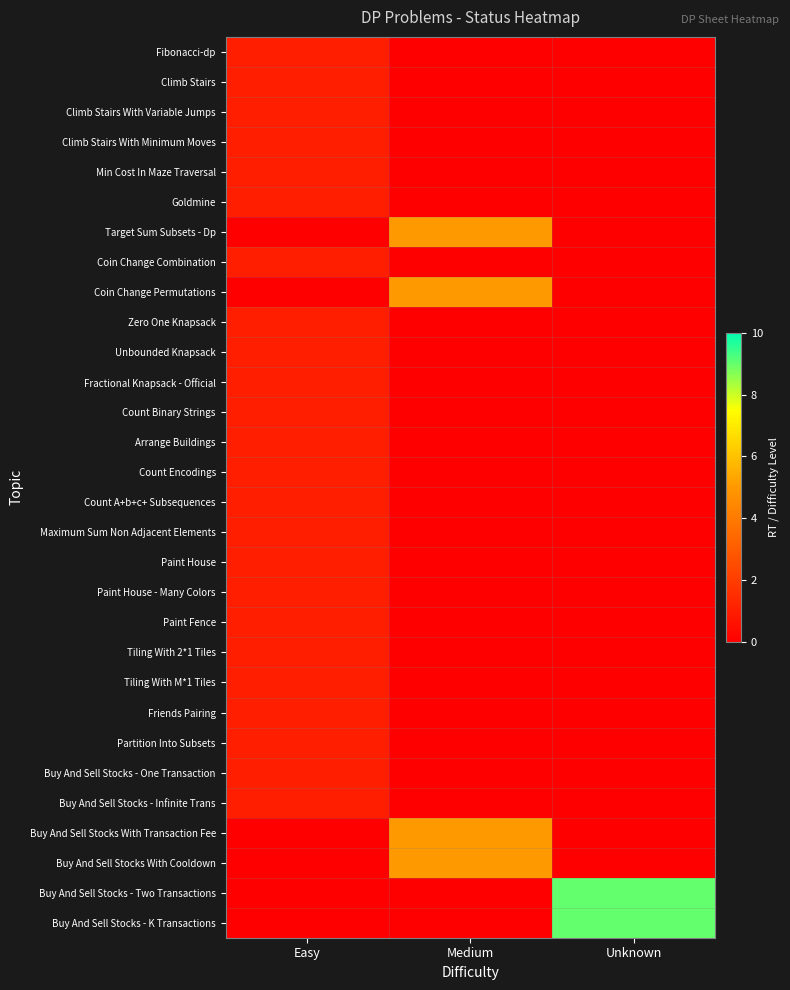

At which category does the chart reach its peak across all series?

Unknown